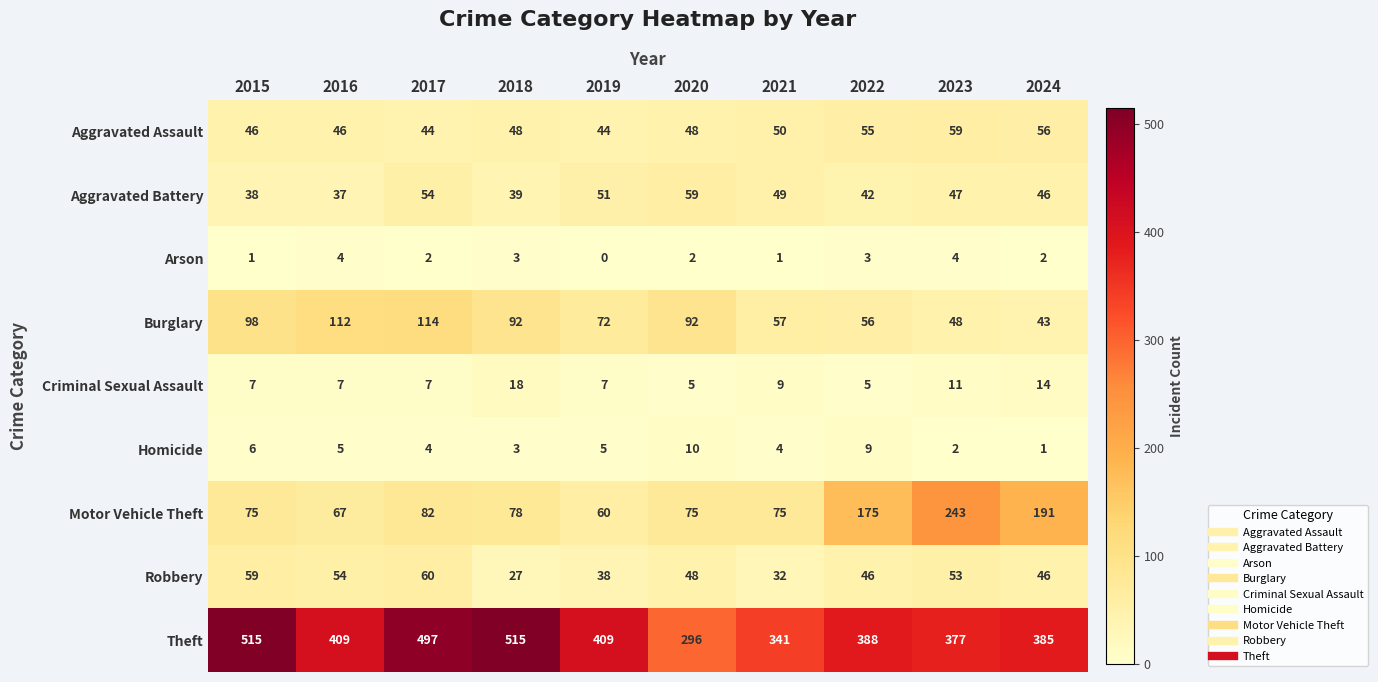

At how many categories does at least one series exceed 467?

3